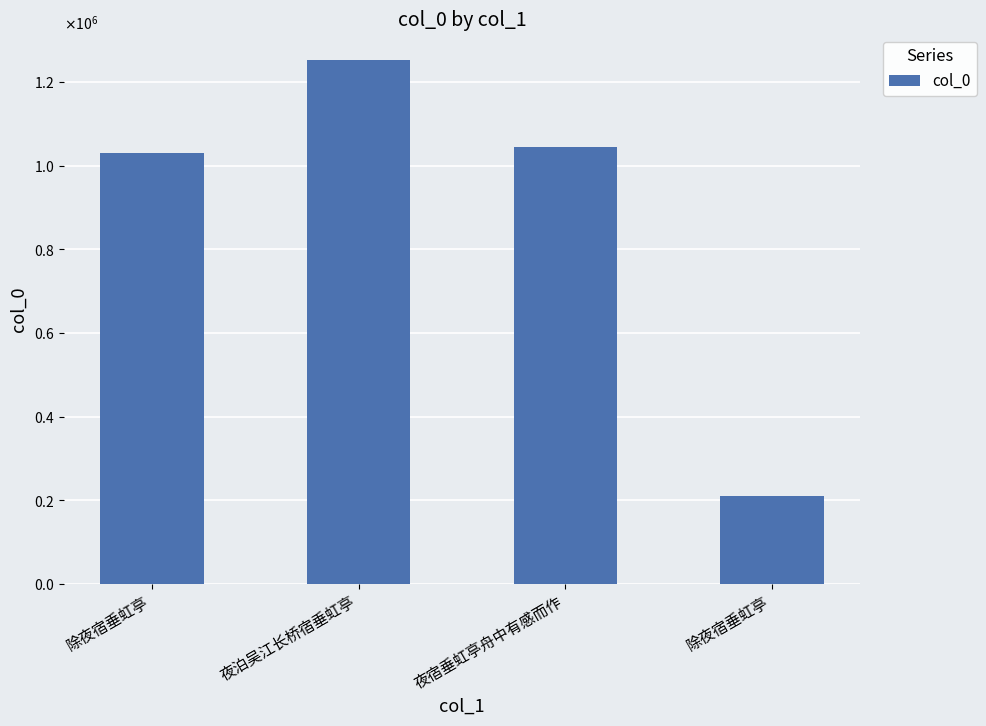

Reading left to right, what are all the values shown in this chart?

1030965	1251938	1044119	210918